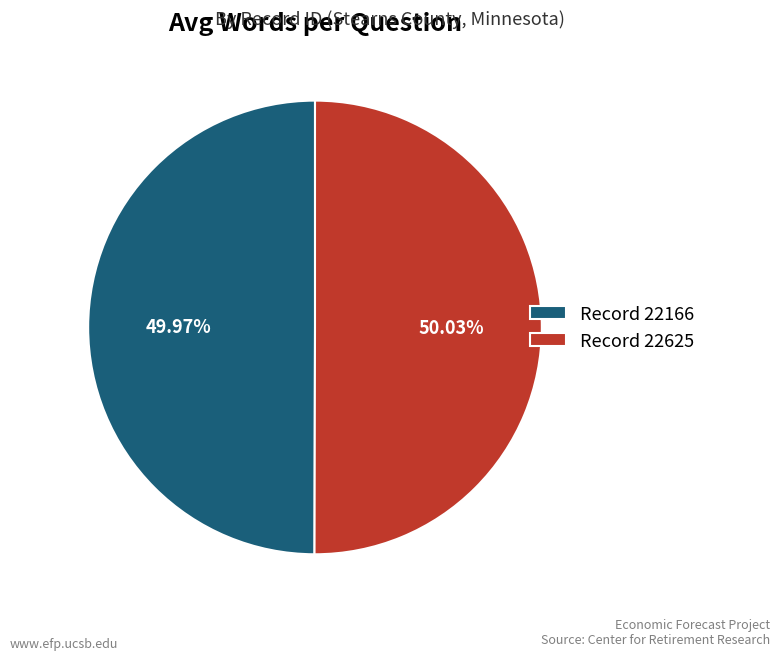

Does any single category account for the majority?

Yes